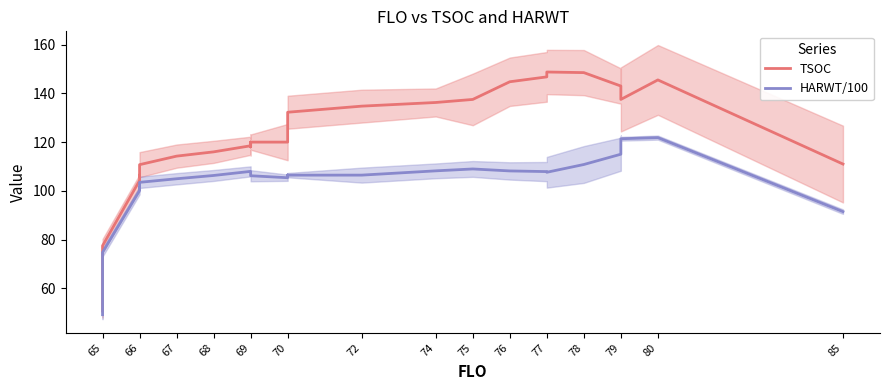

Rank the series at 69 from lowest to highest value.

HARWT/100, TSOC